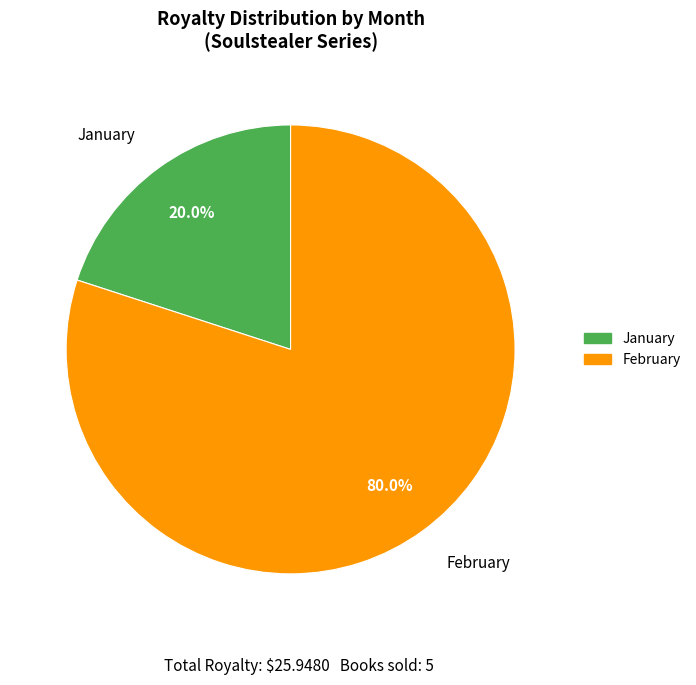

Which has a higher value, January or February?

February